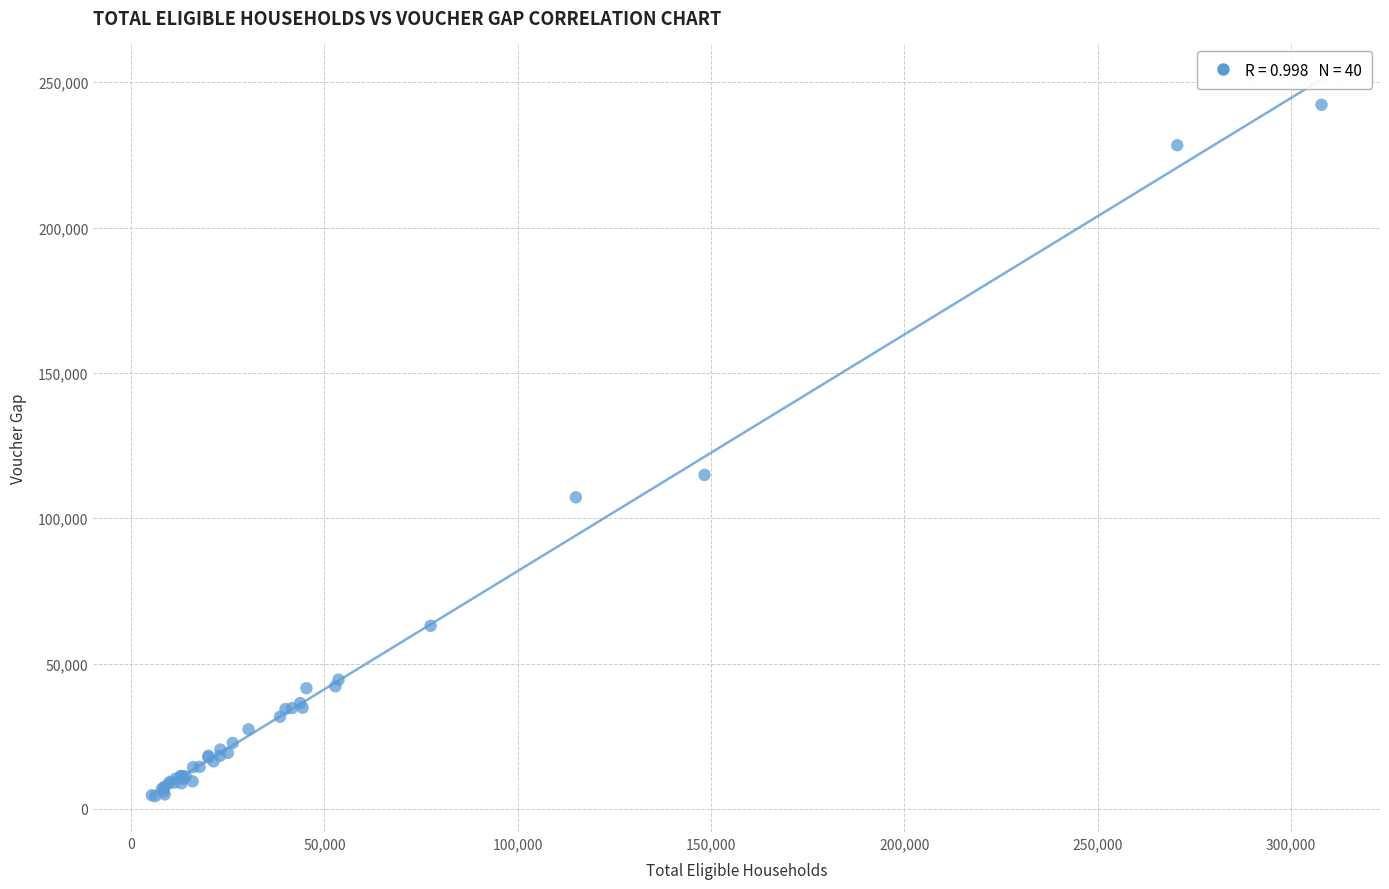

What Y value in the scatter plot is closest to 123327?

114920